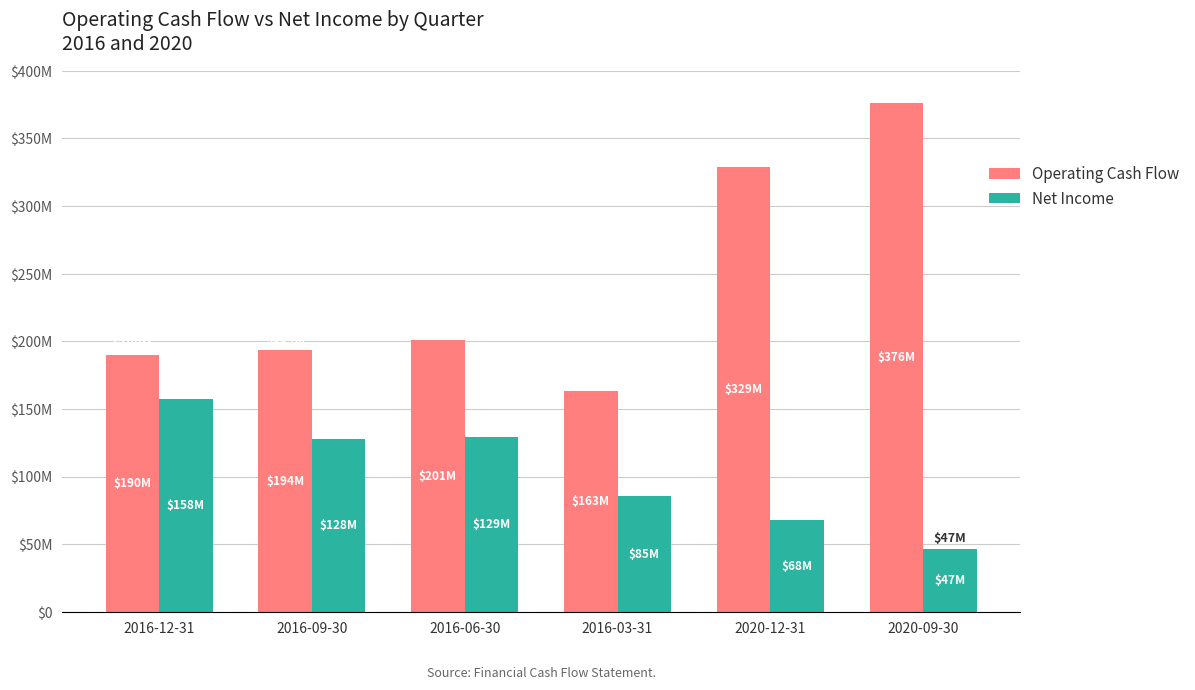

Are the bars grouped side by side (vs. stacked)?

Yes